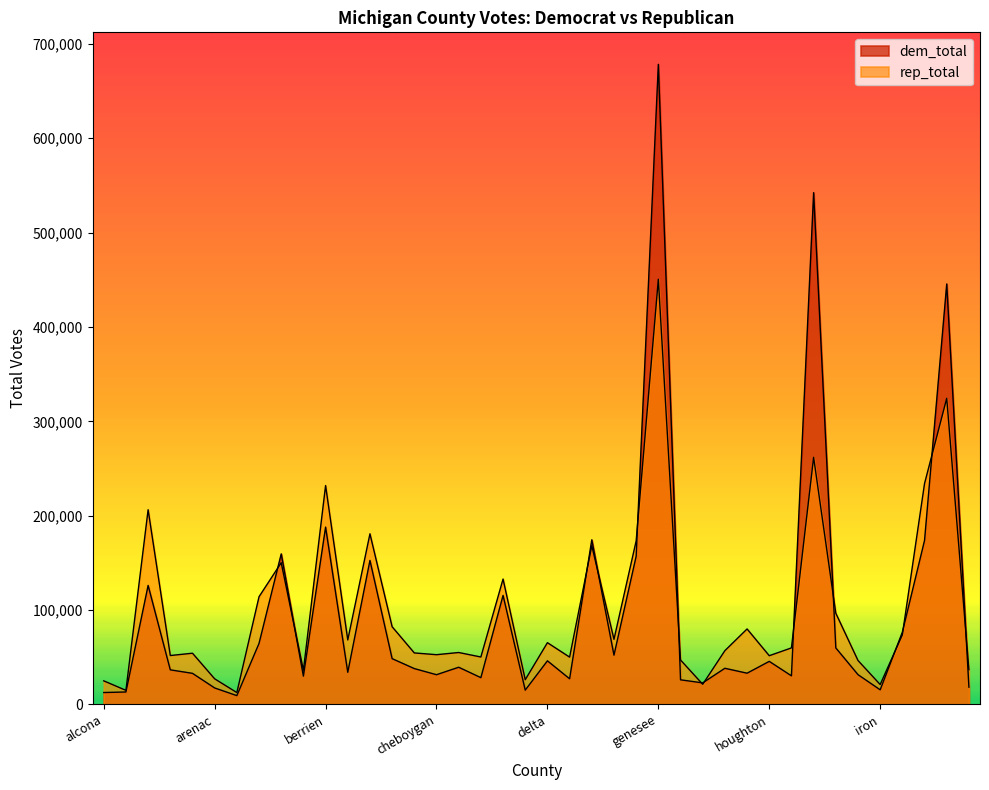

Where does the rep_total series first go above 59936?

allegan